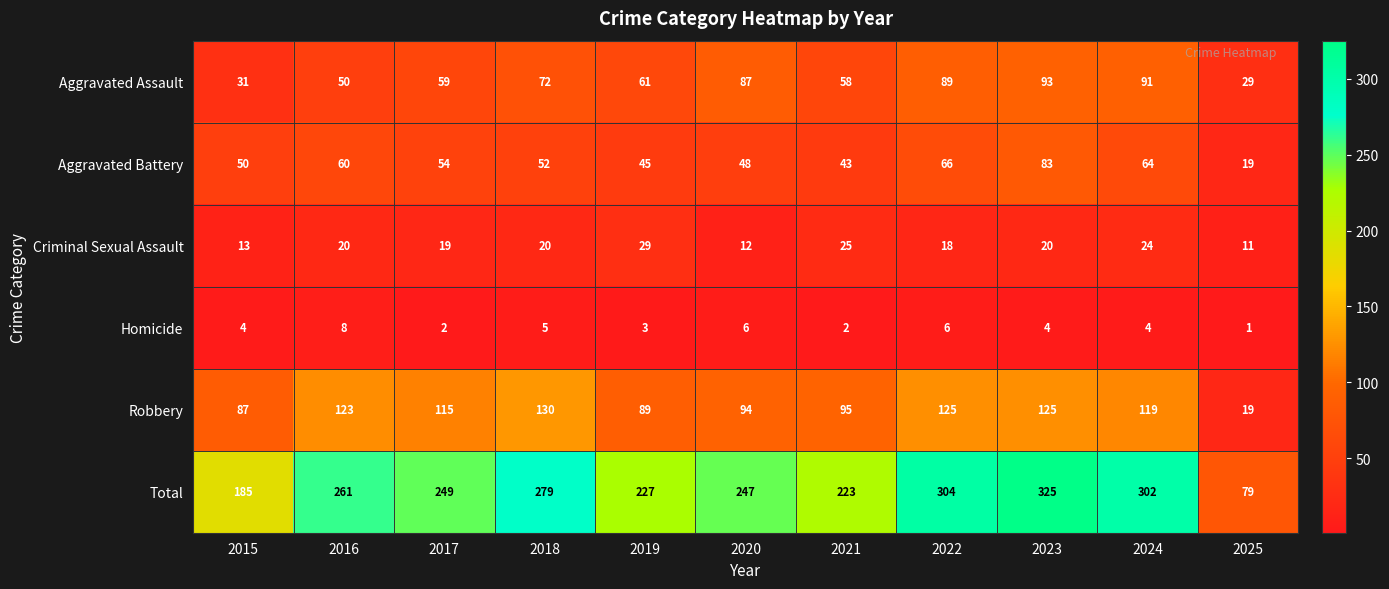

Which series has the widest spread of values?

Total